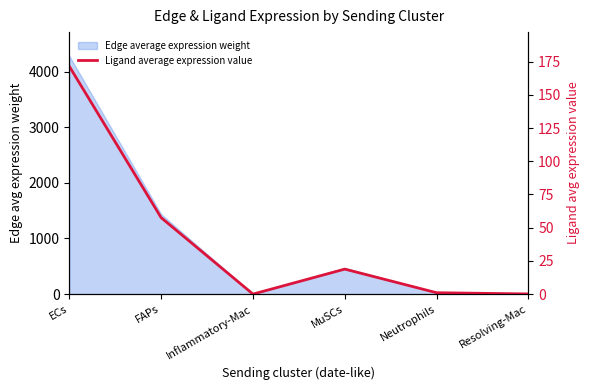

How many data points are less than 18?

3